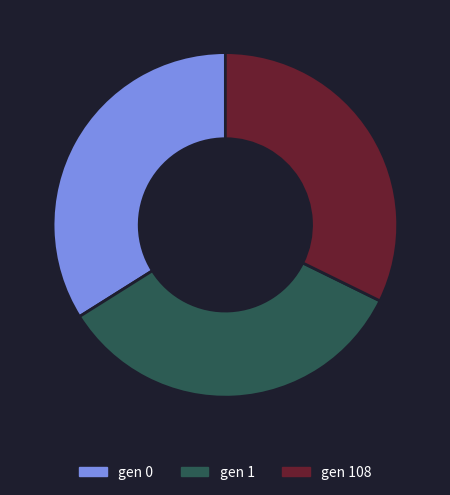

Does any single category account for the majority?

No